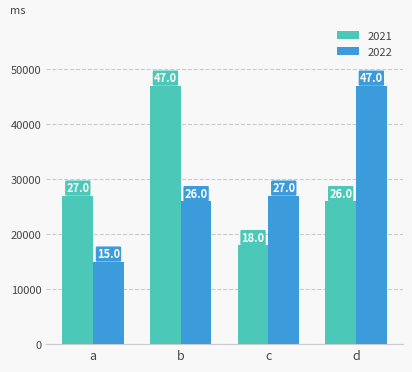

The value of 2022 at d is 21449. True or false?

False